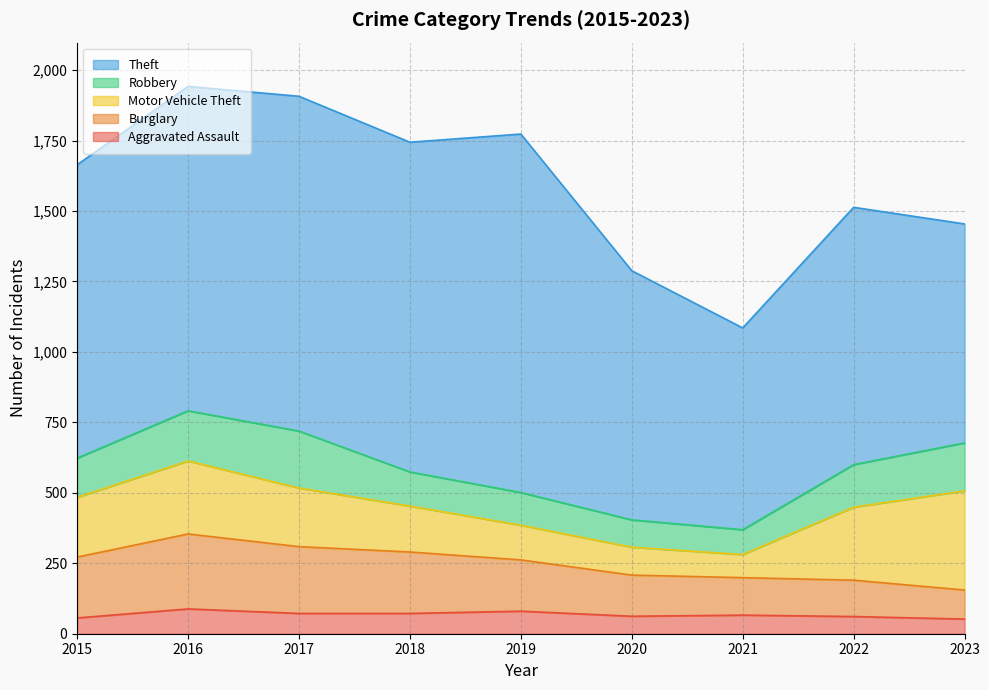

Reading left to right, extract all data points from this chart.

Aggravated Assault: 56	88	72	72	80	62	66	61	52
Burglary: 216	266	237	218	182	146	133	129	103
Motor Vehicle Theft: 212	259	208	163	123	99	82	259	352
Robbery: 139	178	202	121	116	97	88	151	170
Theft: 1041	1151	1188	1170	1272	884	716	913	777